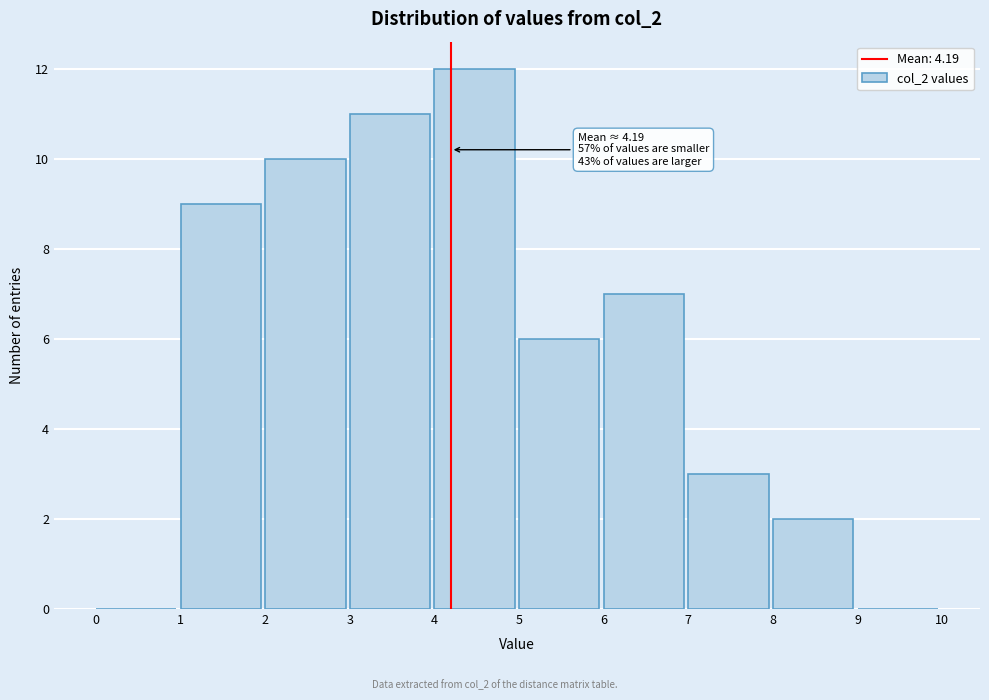

Over which range of the x-axis is the bar tallest?

4 to 5